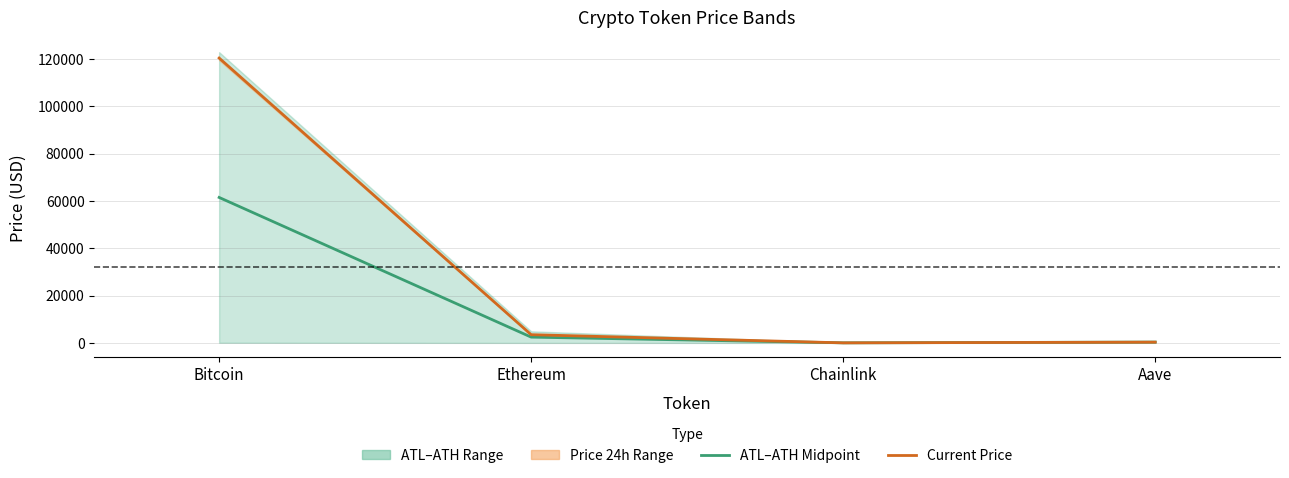

What is the difference between the ATL–ATH Midpoint values at Bitcoin and Aave?

61109.0